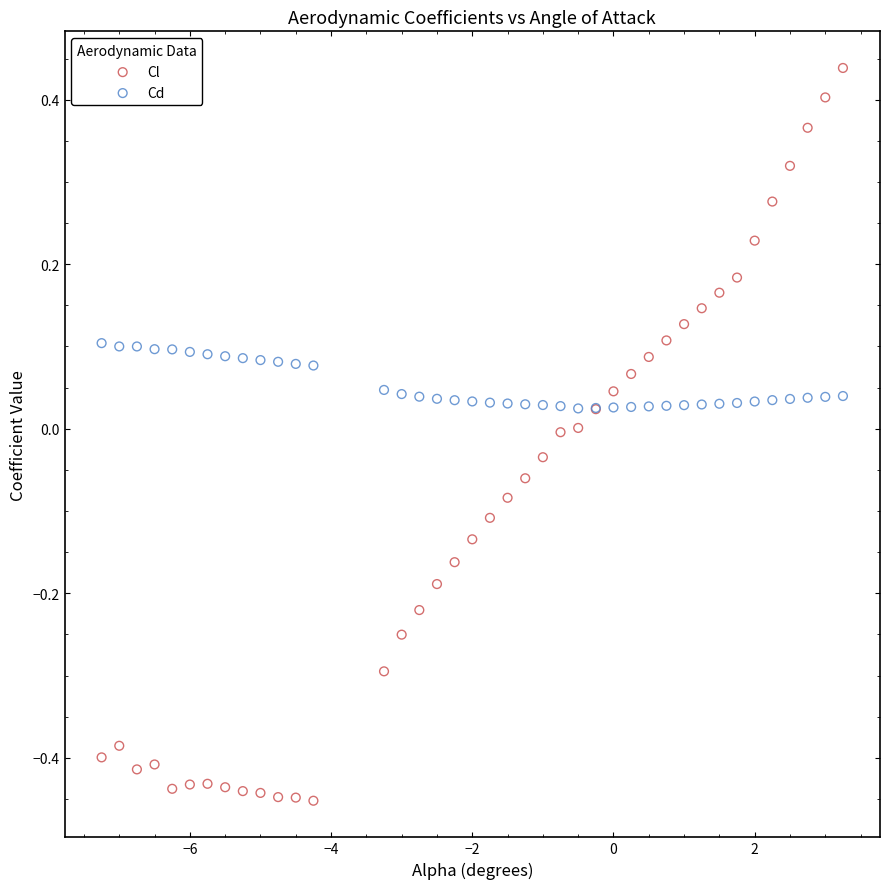

Which series has the widest spread of Y values?

Cl